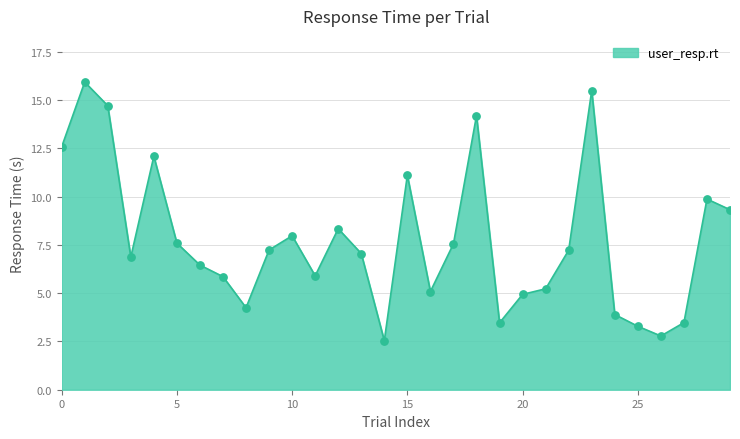

What is the minimum value shown in the chart?

2.5